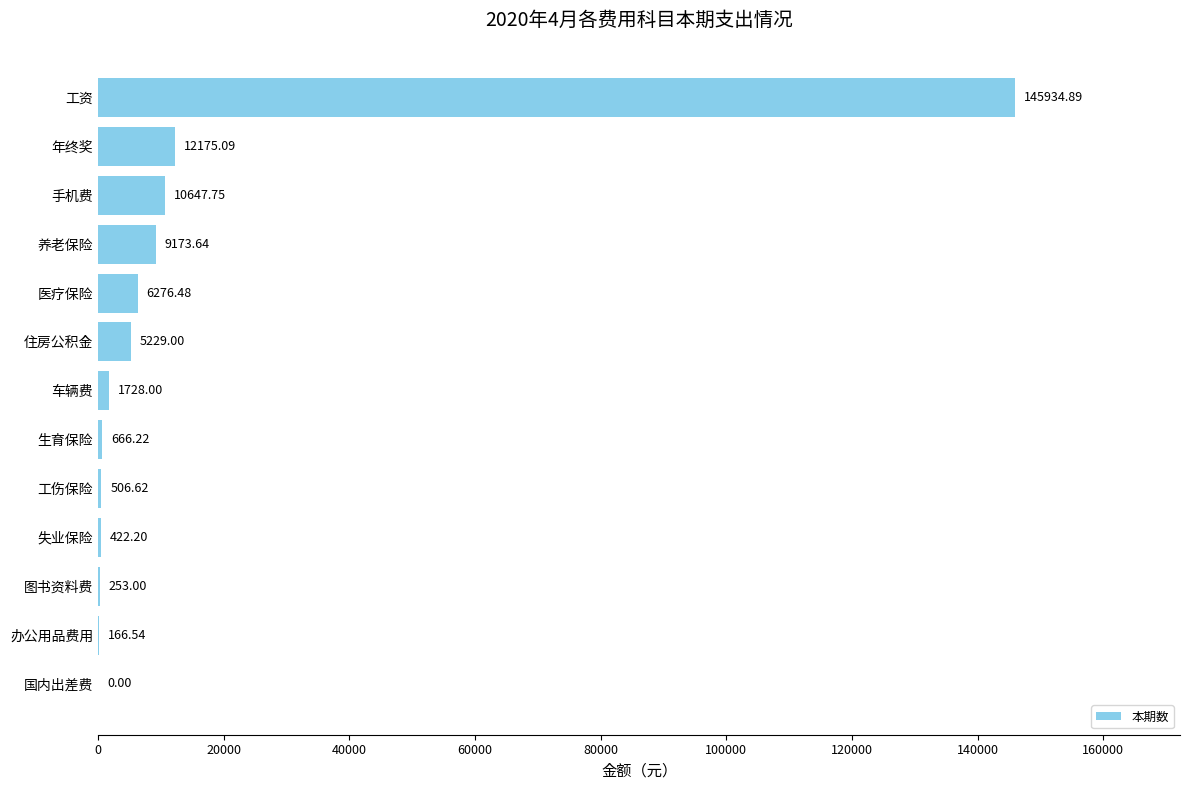

Does the chart contain stacked bars?

No